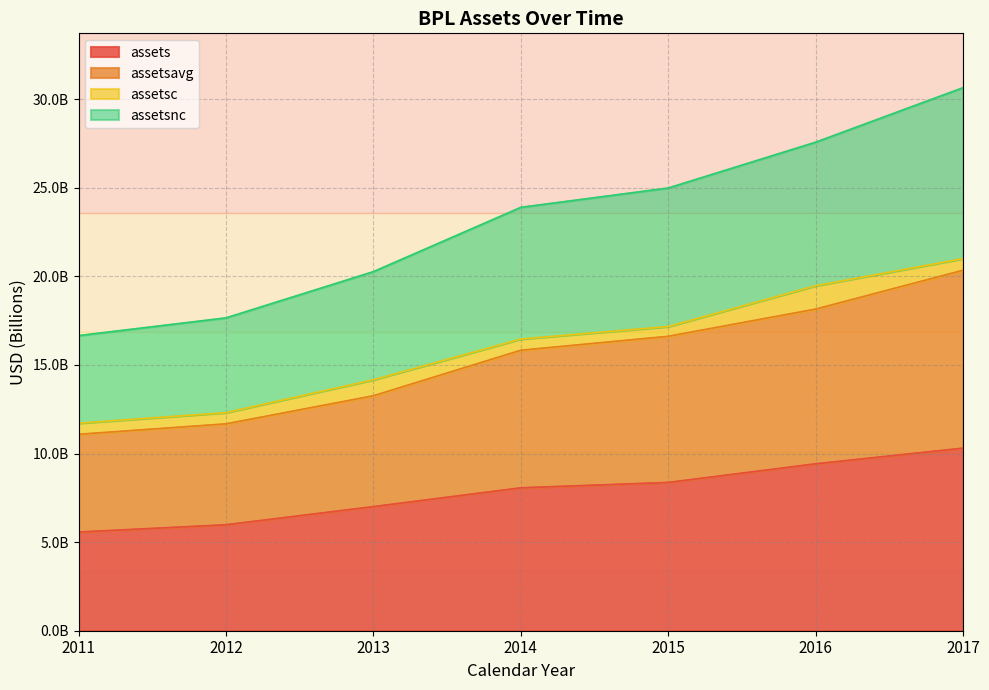

Which has a higher value, 2015 or 2016?

2016